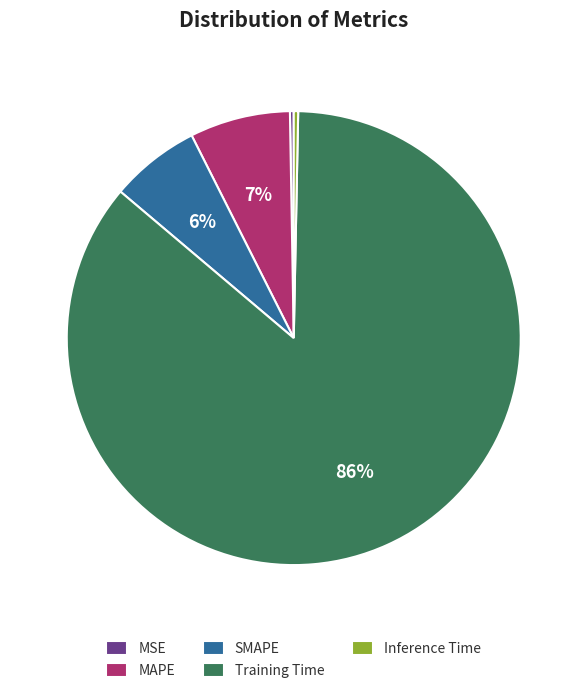

Do Inference Time and MAPE together represent more than half of the pie?

No